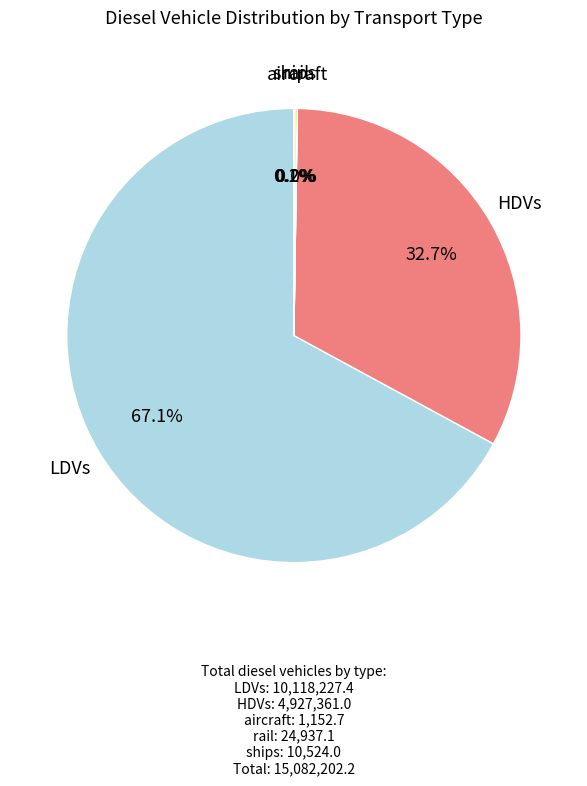

Count the number of slices in the pie.

5